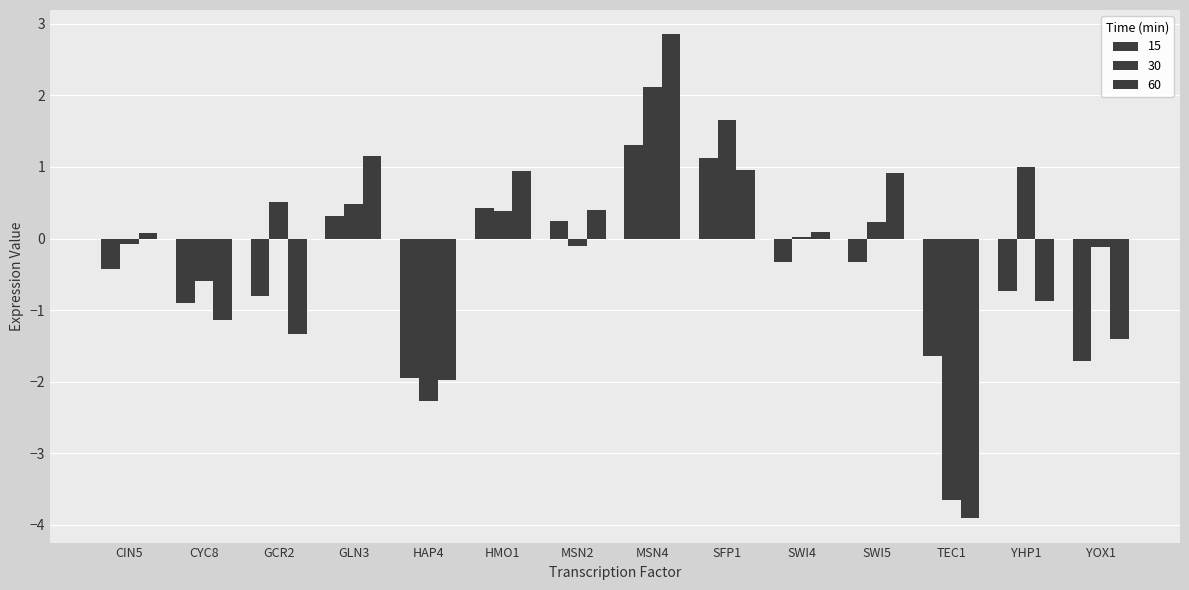

The 30 series shows -0.1 at MSN2. True or false?

True